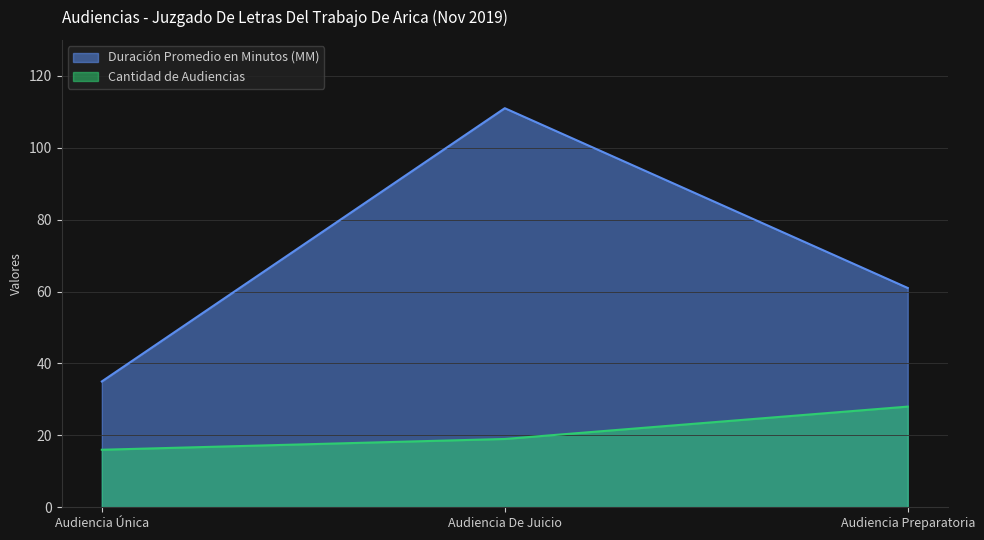

What is the lowest value of the Cantidad de Audiencias series?

16